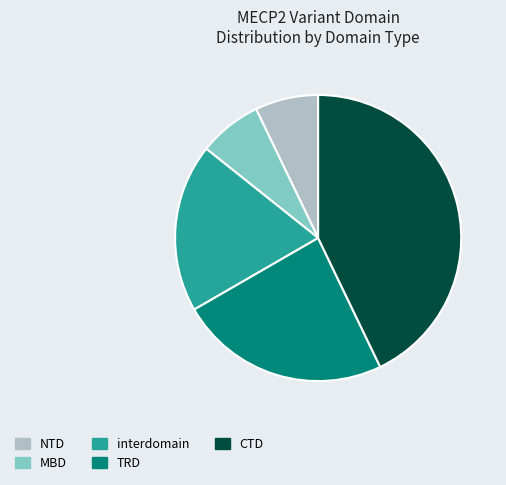

True or false: CTD accounts for 55% of the total.

False